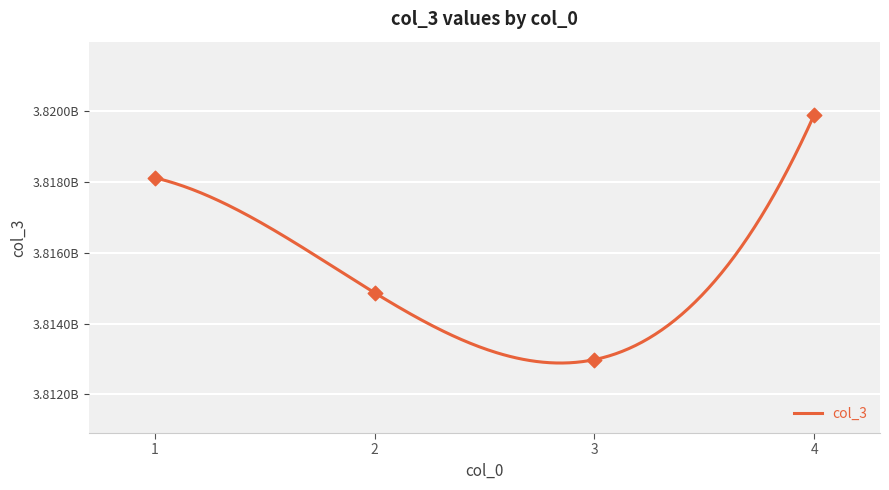

What is the change in value from 3 to 4?

+6915879